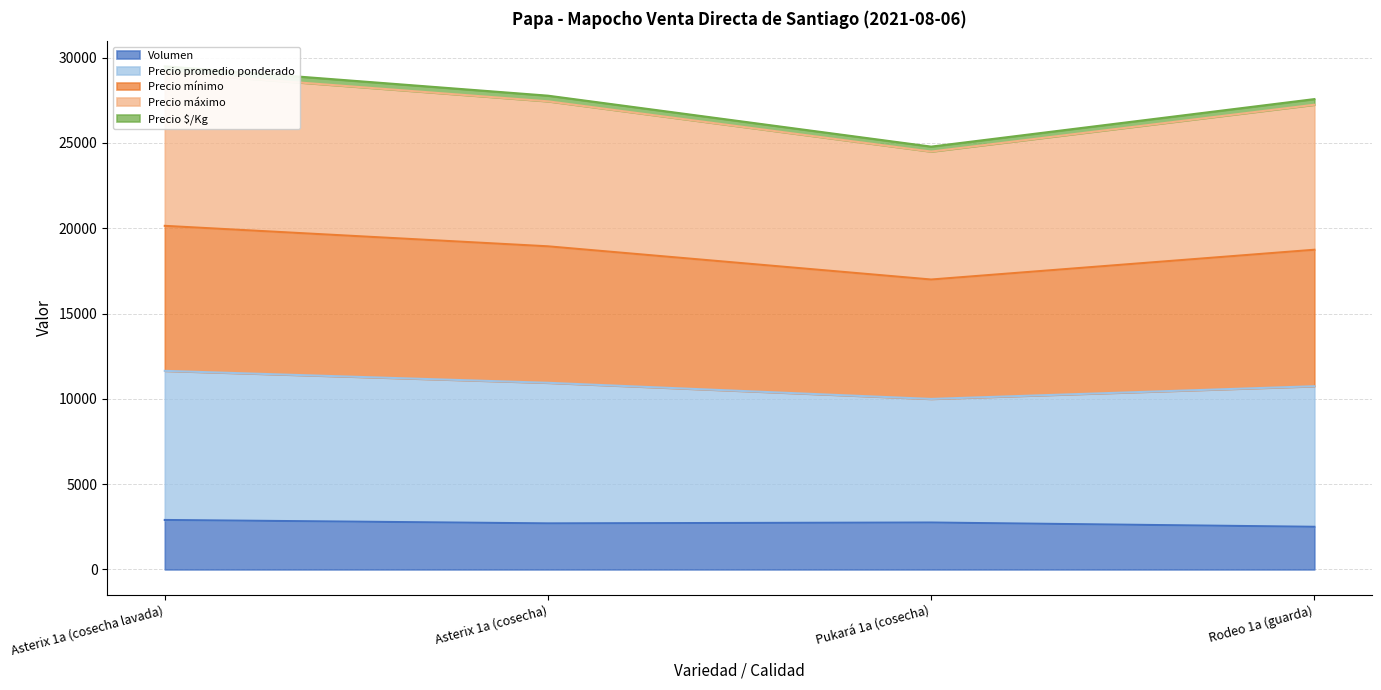

True or false: Volumen and Precio máximo intersect in this chart.

False